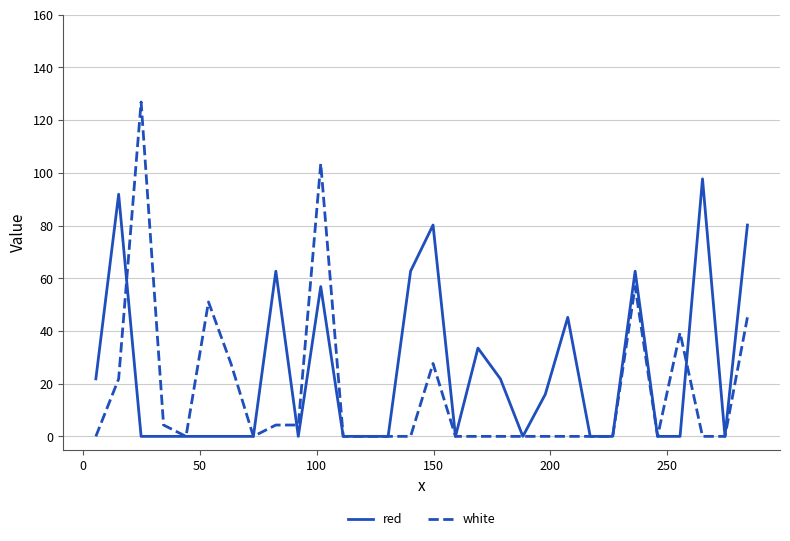

Which series has the widest spread of values?

white